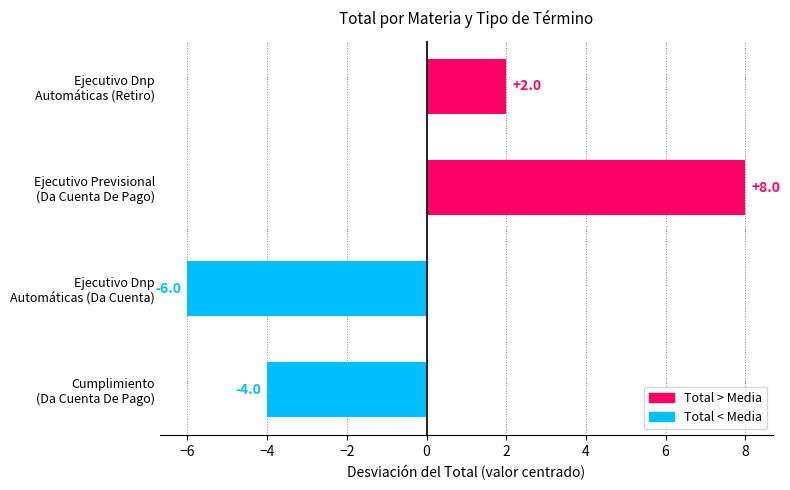

What is the minimum value shown in the chart?

-6